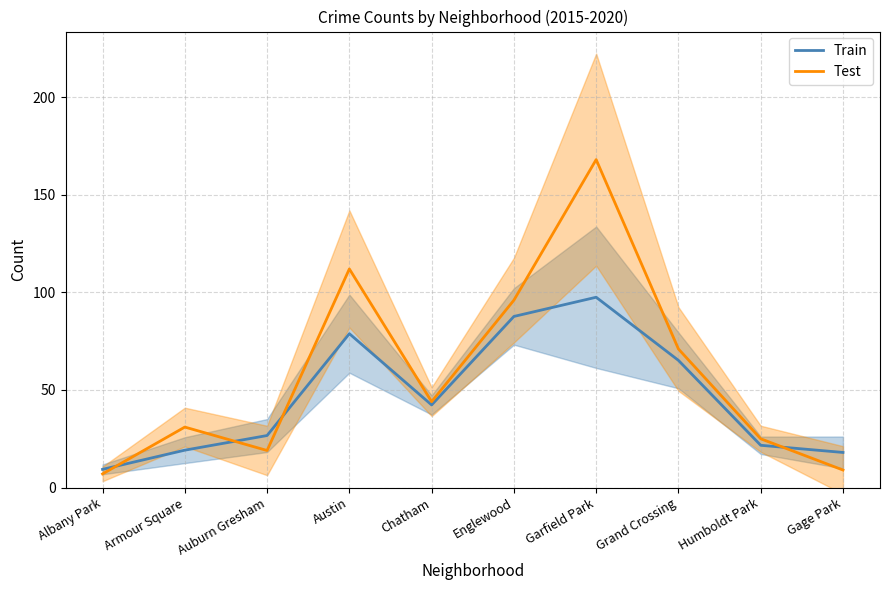

At how many categories does at least one series exceed 121?

1